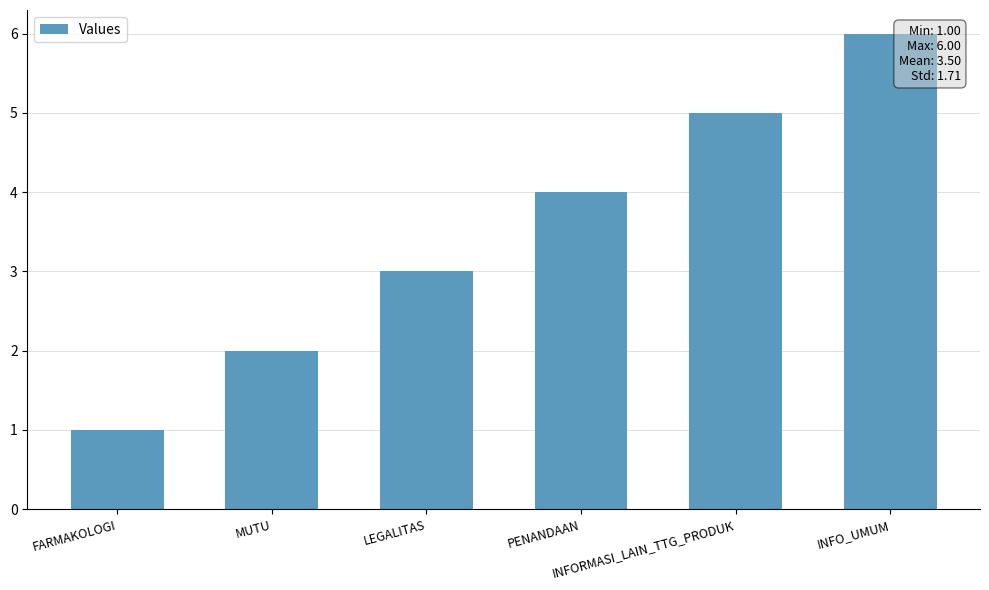

How many bars are there in total?

6